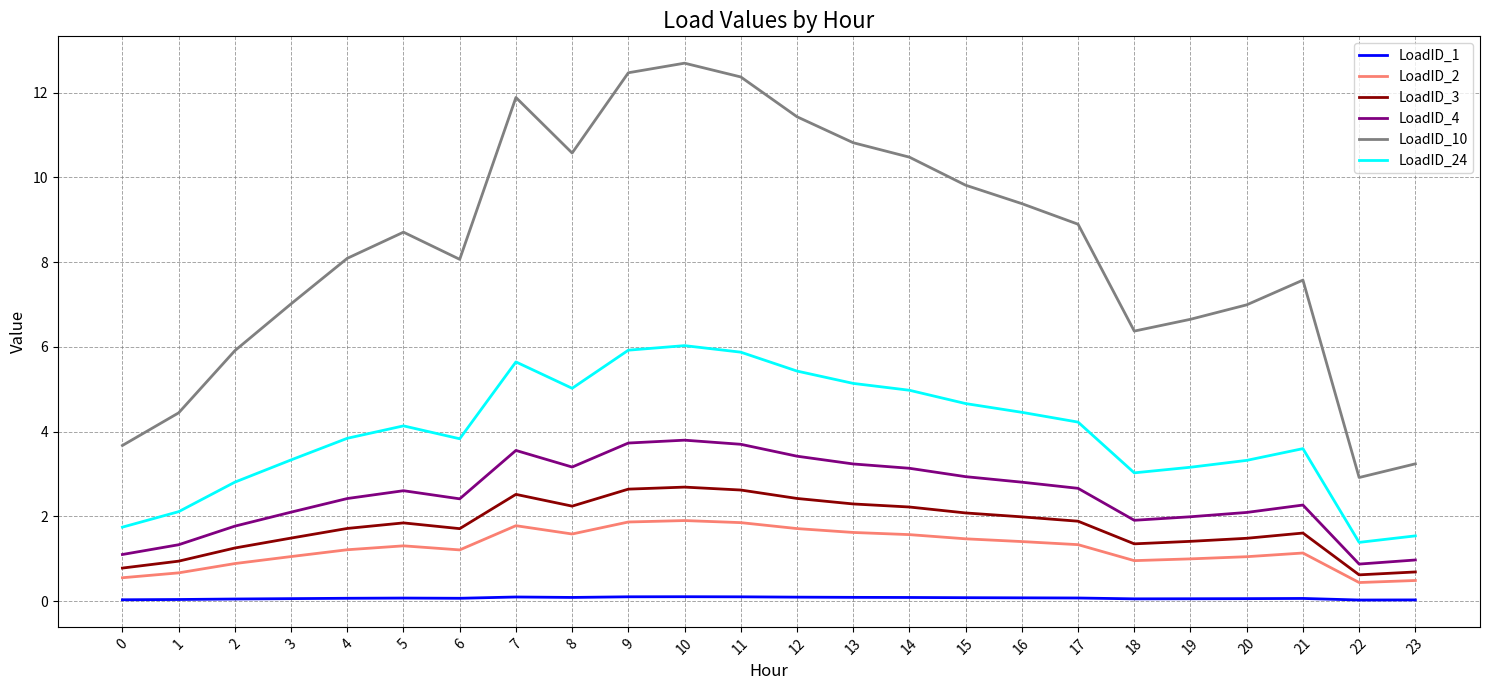

Which series has the largest total across all categories?

LoadID_10